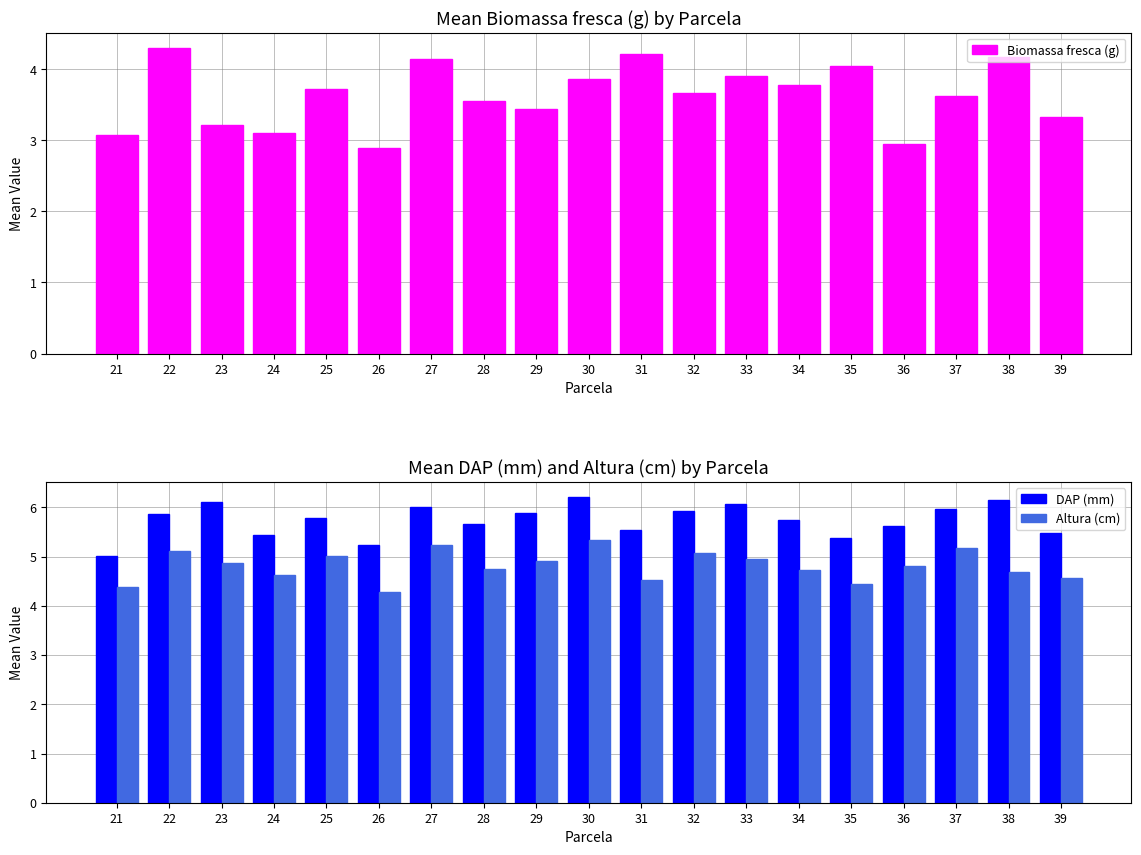

Which series changed the most between 32 and 38?

Biomassa fresca (g)